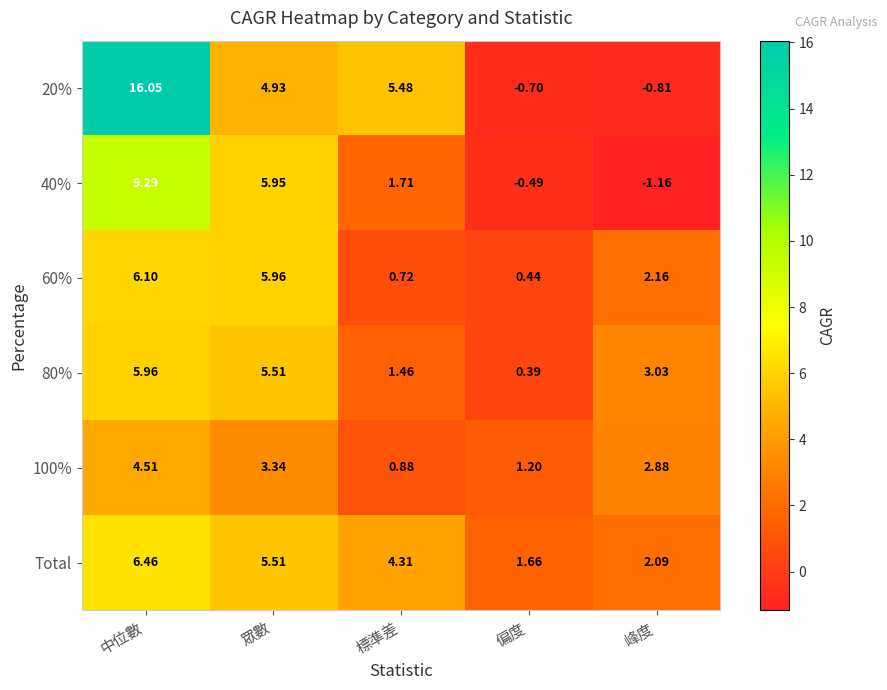

Is the value of 60% at 中位數 greater than the value of Total at 峰度?

Yes